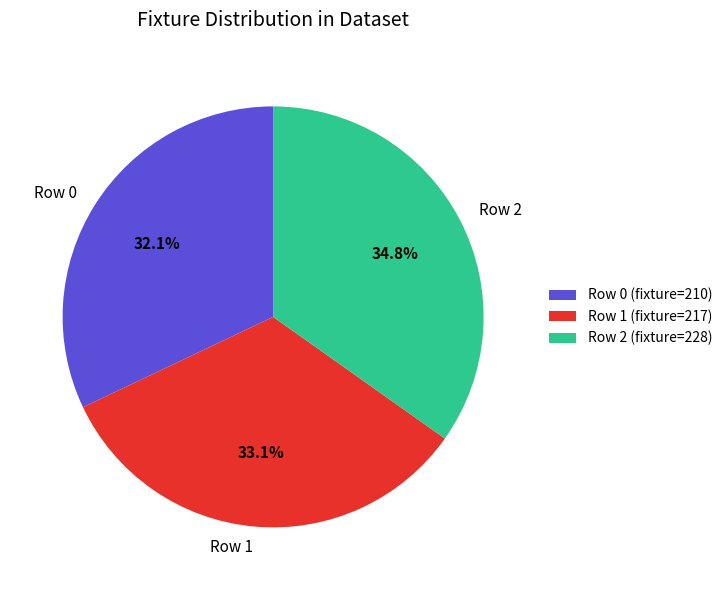

Does Row 0 represent more than half of the total?

No